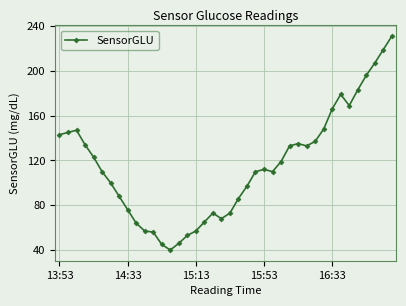

True or false: the data has more than 0 interior local peaks.

True